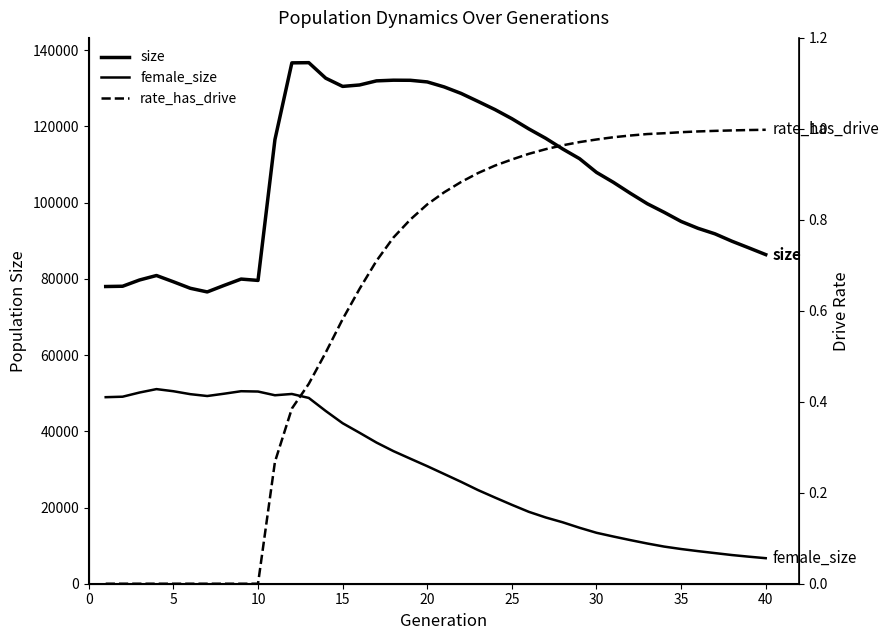

Does the chart have visible grid lines?

No